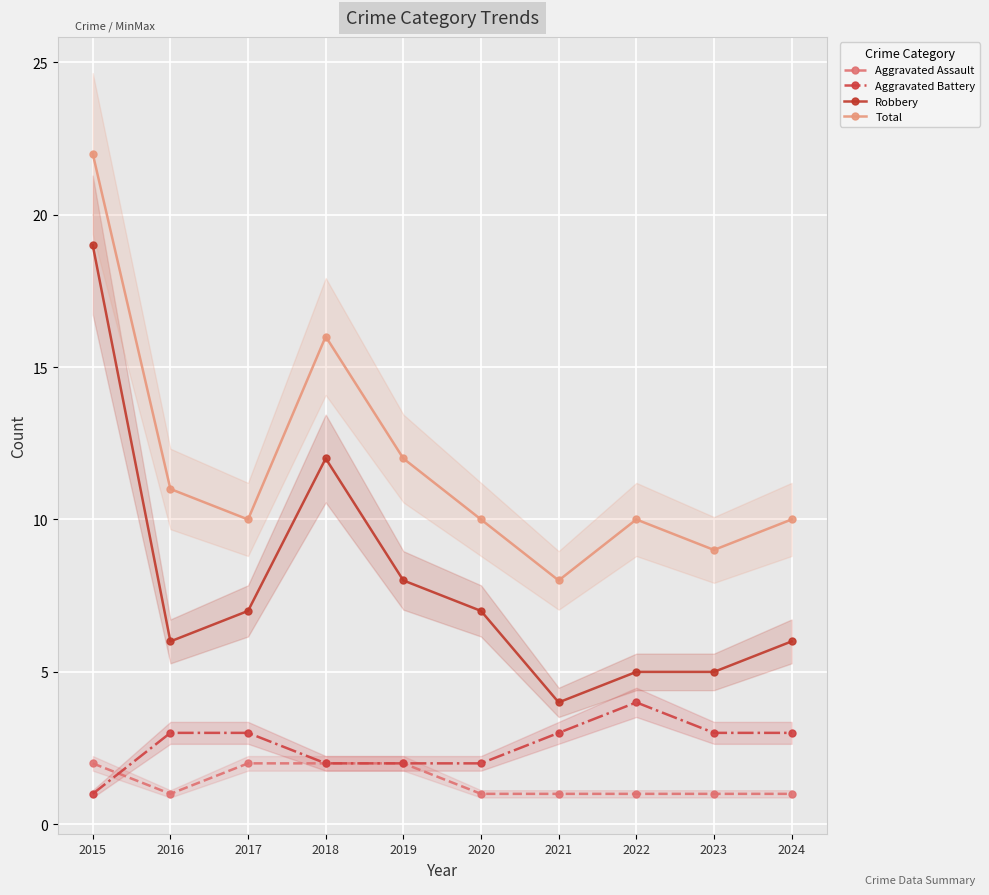

How many lines are shown in the chart?

4